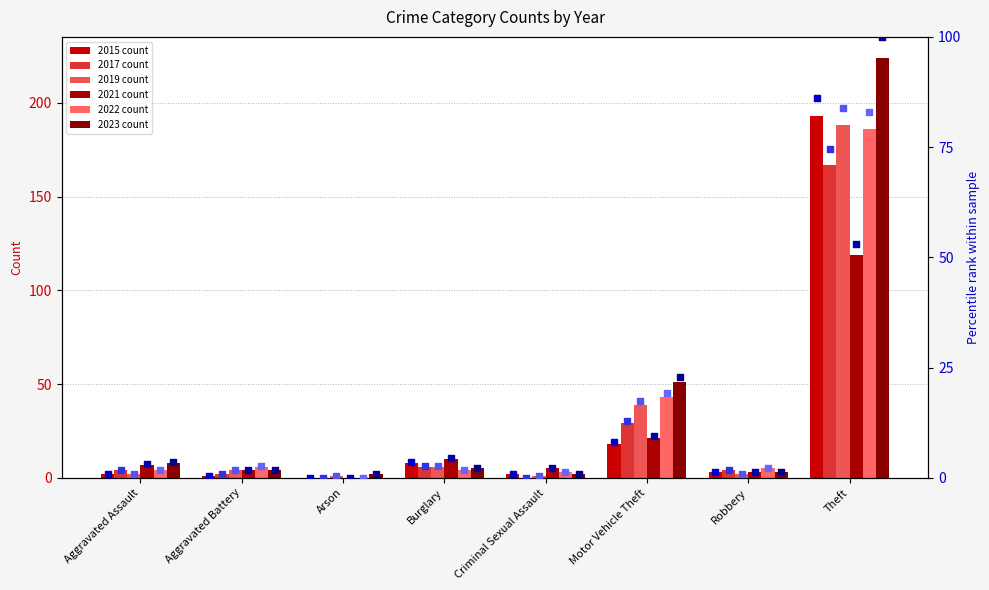

Is the value of 2023 pct at Theft greater than the value of 2019 pct at Theft?

Yes